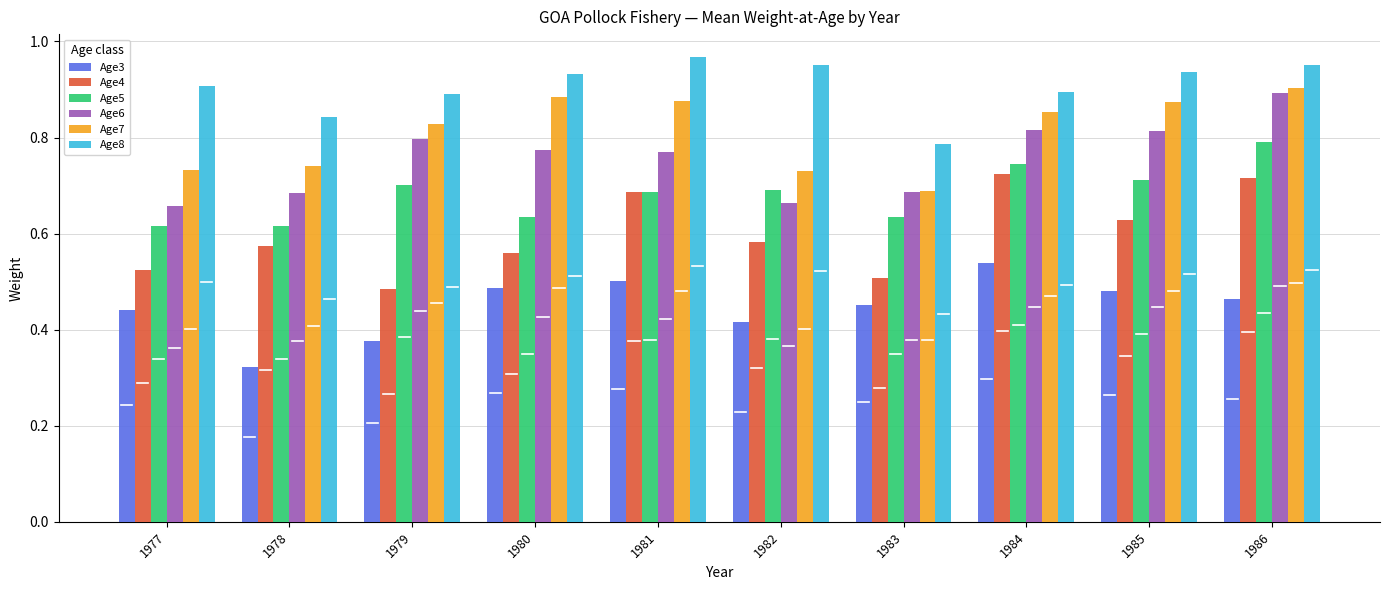

At which label is Age4 closest to 0?

1979